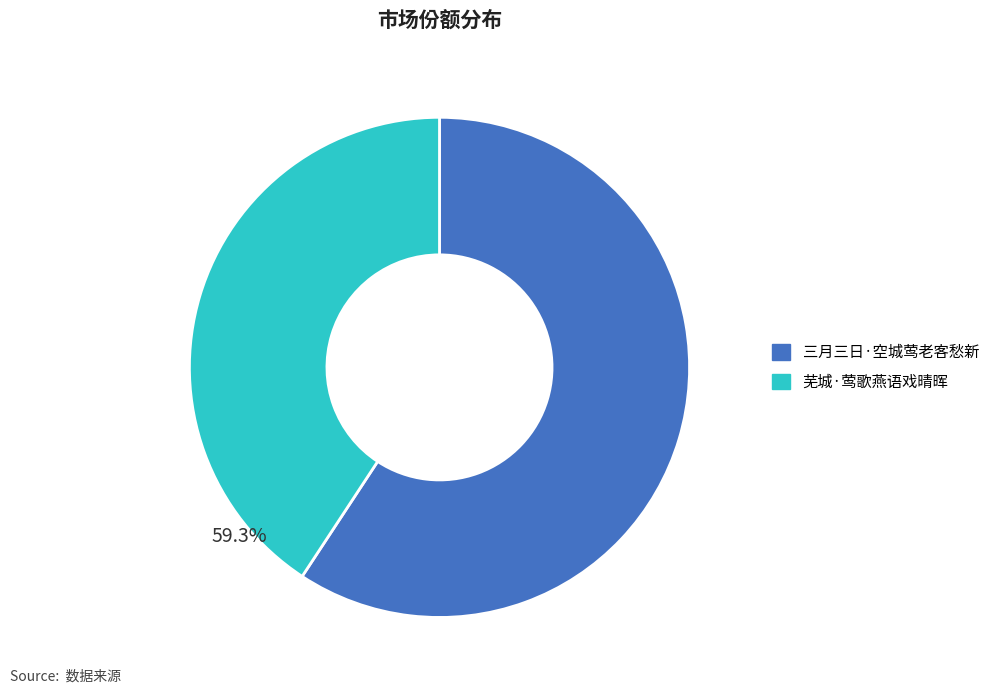

Approximately how many times larger is the value at 三月三日·空城莺老客愁新 compared to 芜城·莺歌燕语戏晴晖?

1.5